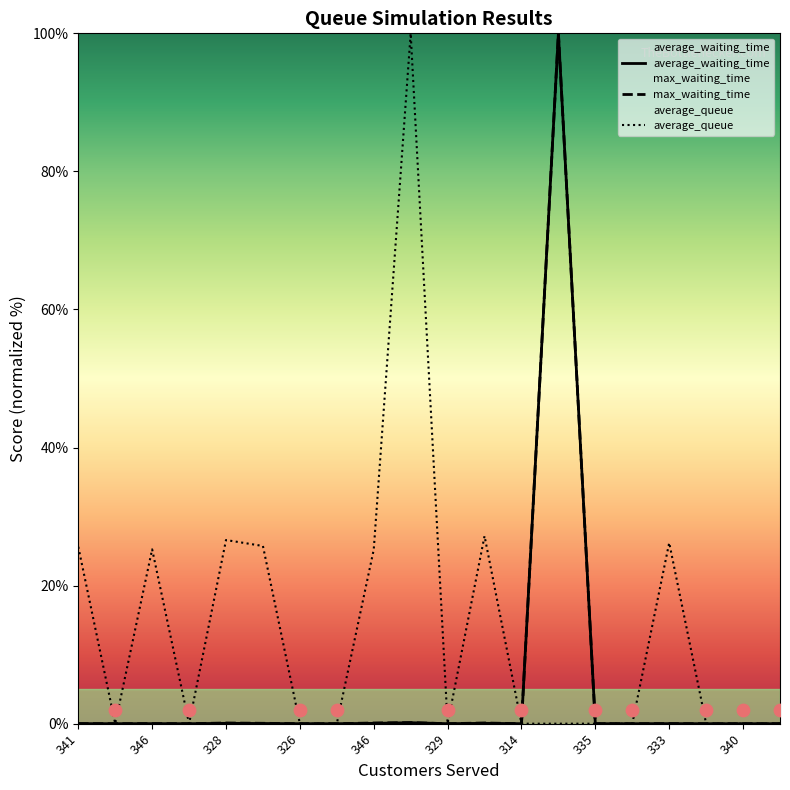

Which series contains the lowest Y value?

average_waiting_time